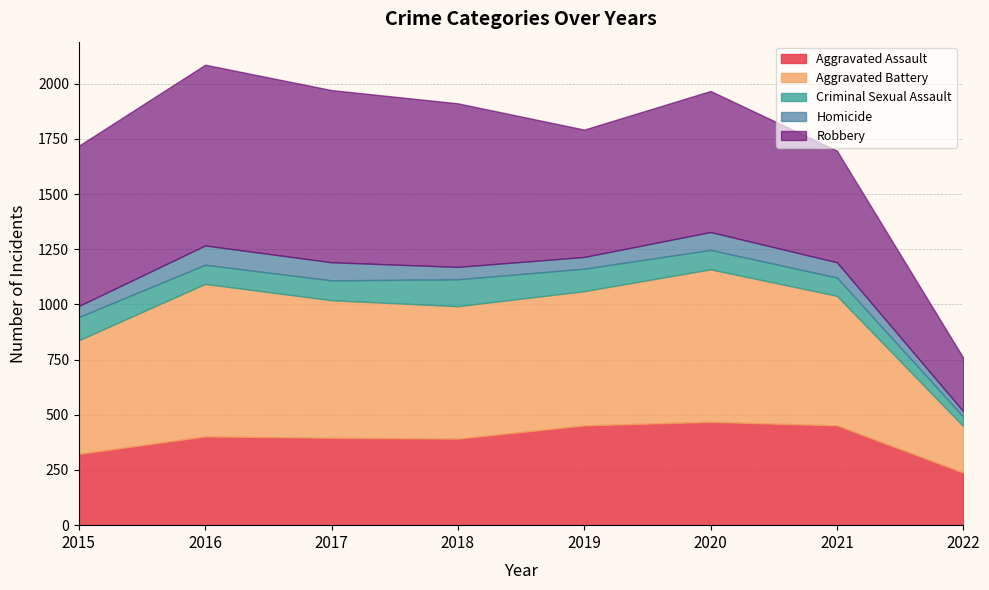

Is the value of Homicide at 2015 greater than the value of Criminal Sexual Assault at 2022?

Yes